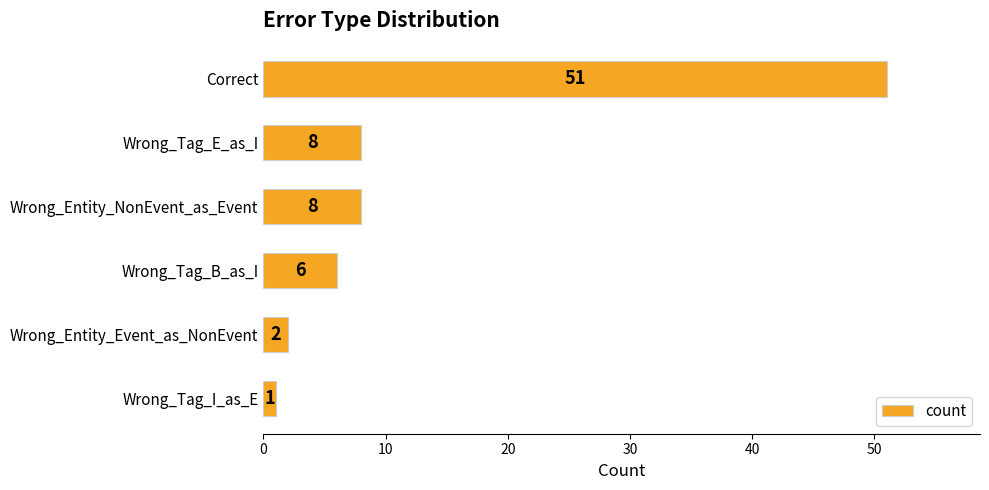

Count the number of categories in the chart.

6